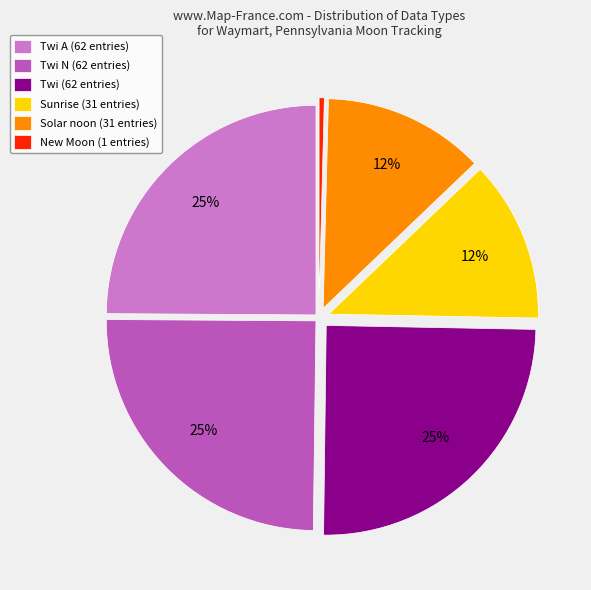

Is there a majority slice in this chart?

No